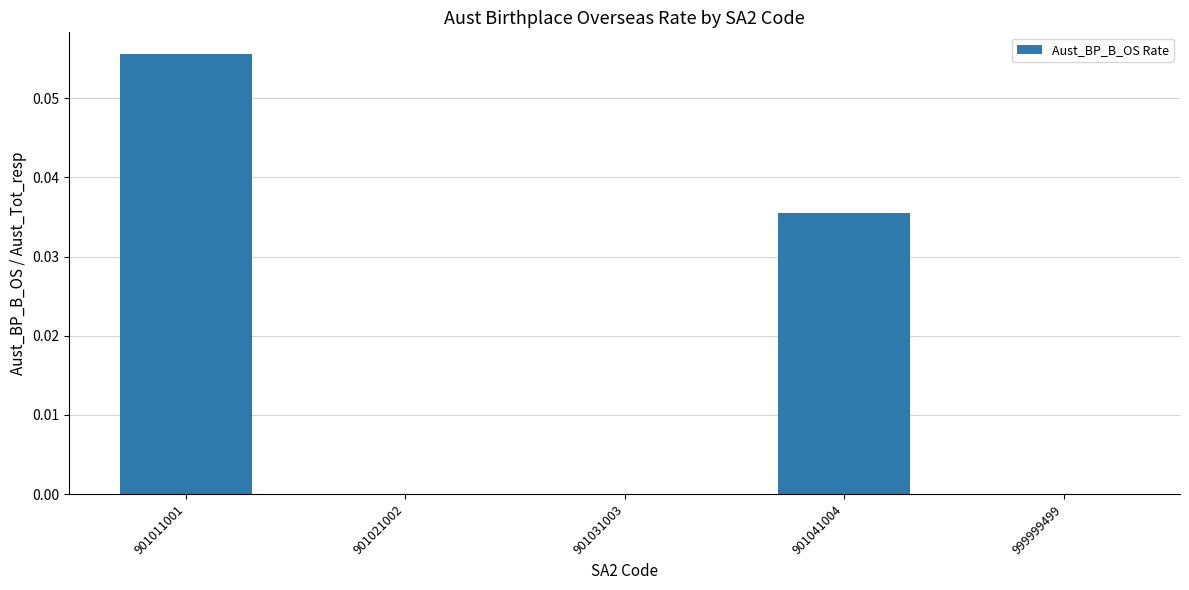

Count the number of categories in the chart.

5